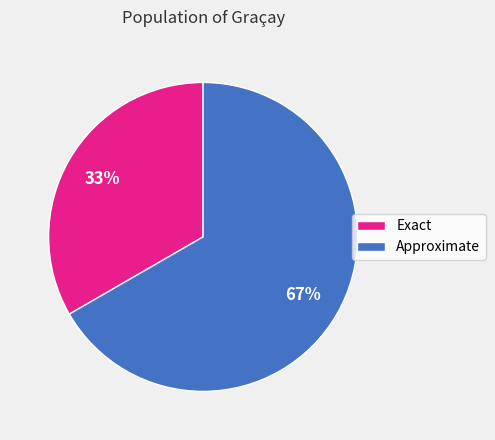

Combined, do Exact and Approximate account for over 50%?

Yes